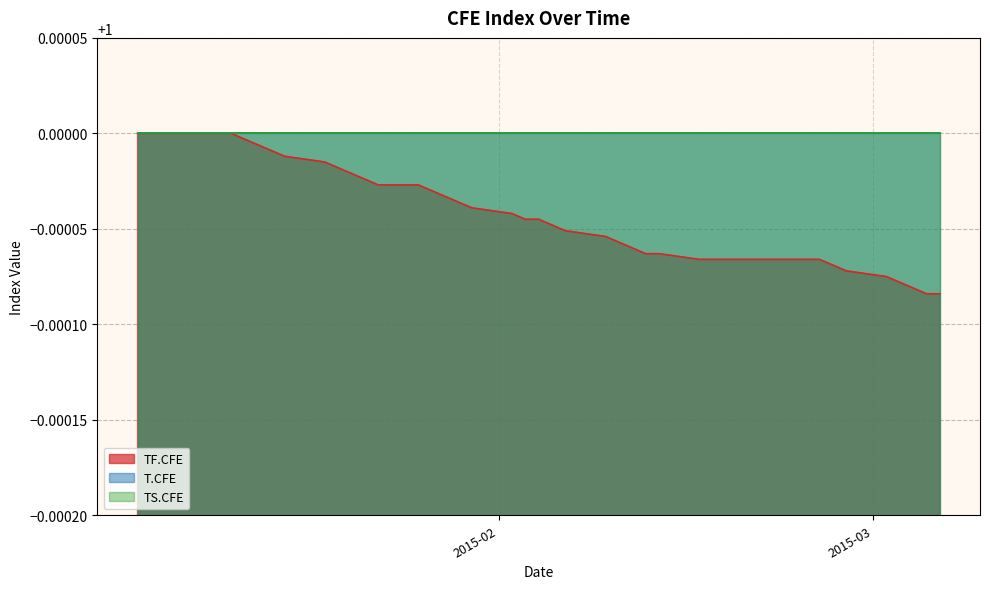

What are all the series names shown in the legend?

TF.CFE, T.CFE, TS.CFE